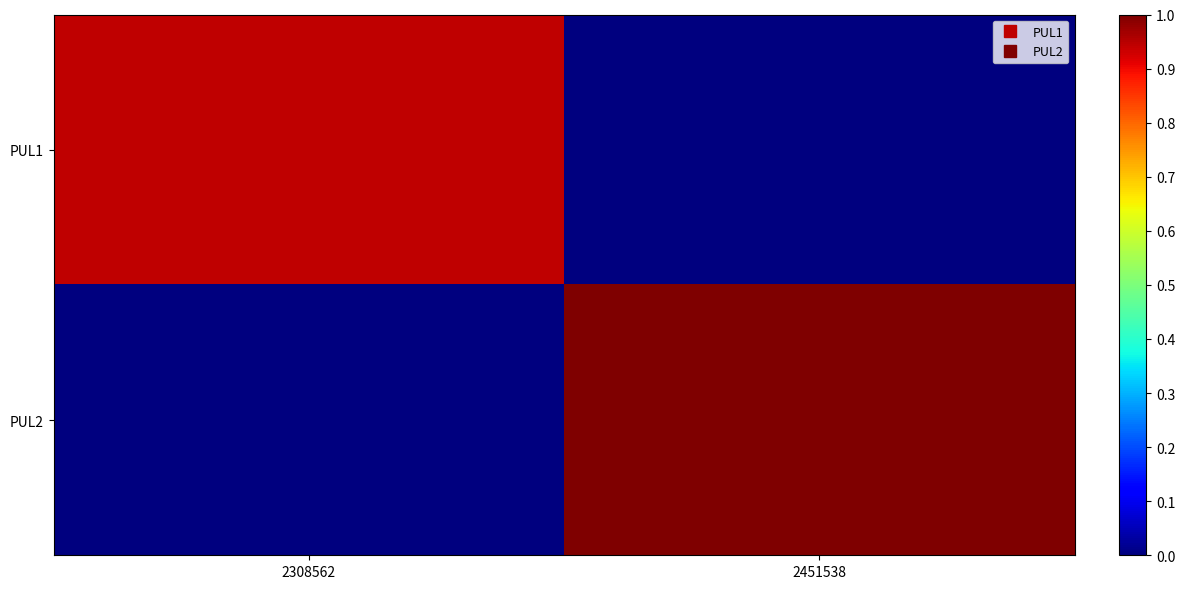

At how many categories does at least one series exceed 0?

2